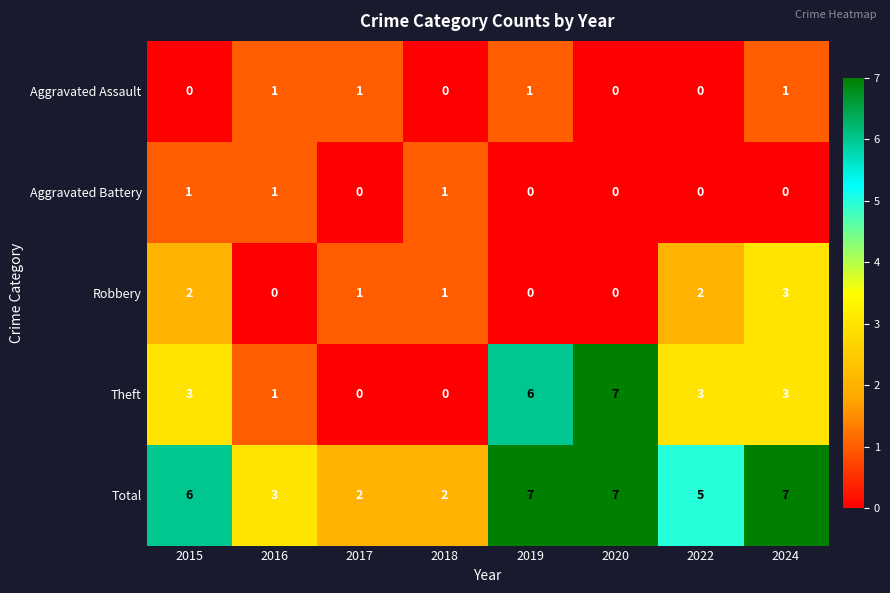

Read the Total value at 2020.

7